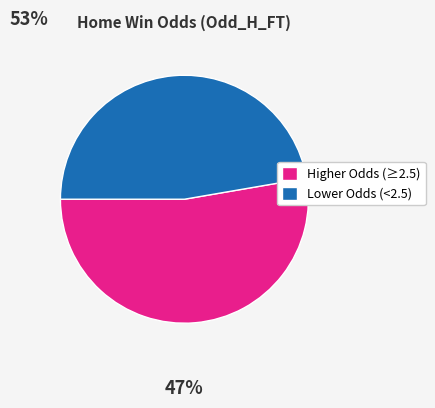

The Higher Odds (≥2.5) slice represents 39% of the pie. True or false?

False